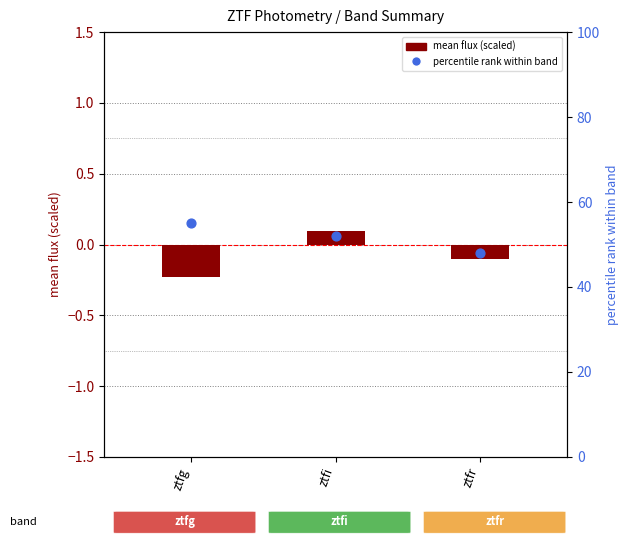

Which series has the largest total across all categories?

percentile rank within band